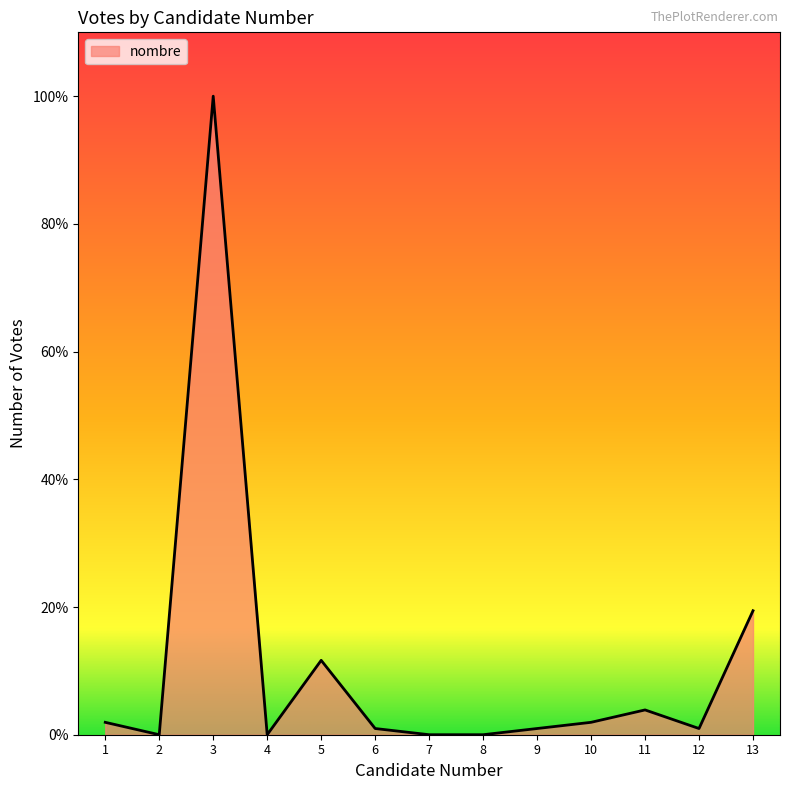

Does the chart display data point markers on the line(s)?

No